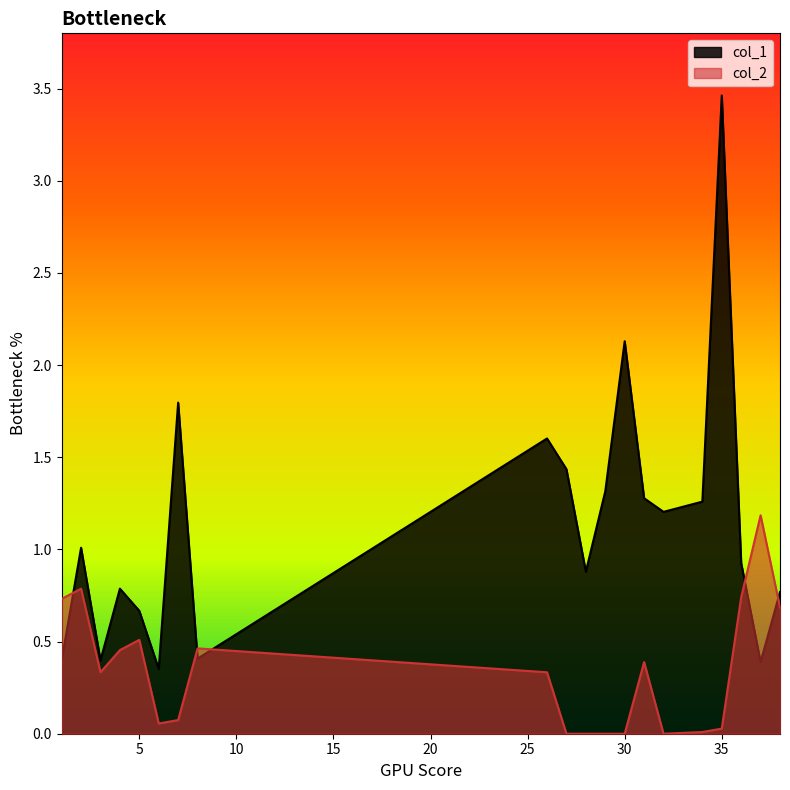

How many lines are shown in the chart?

2